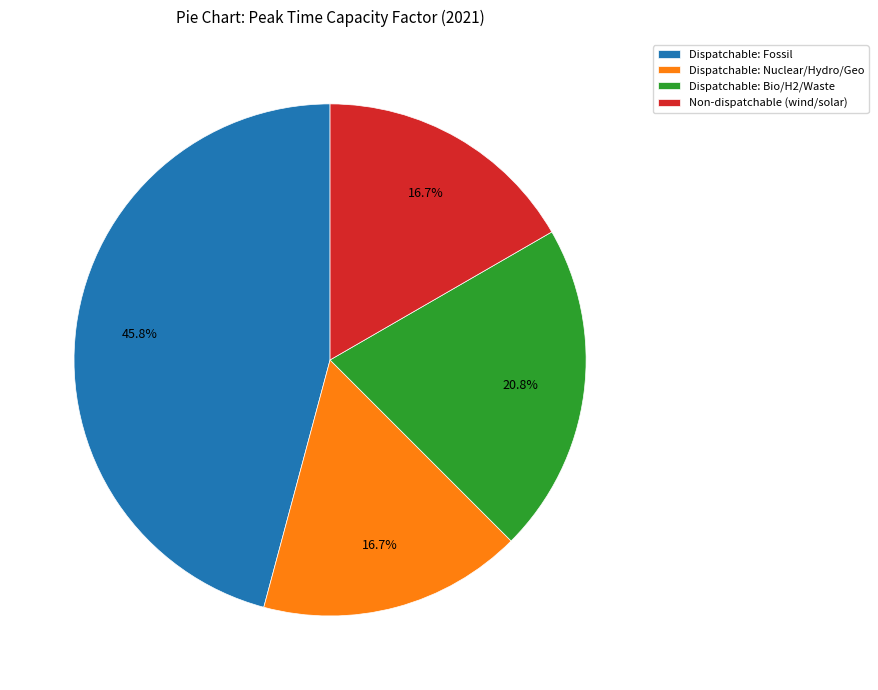

What is the ratio of the value at Non-dispatchable (wind/solar) to the value at Dispatchable: Bio/H2/Waste?

0.8